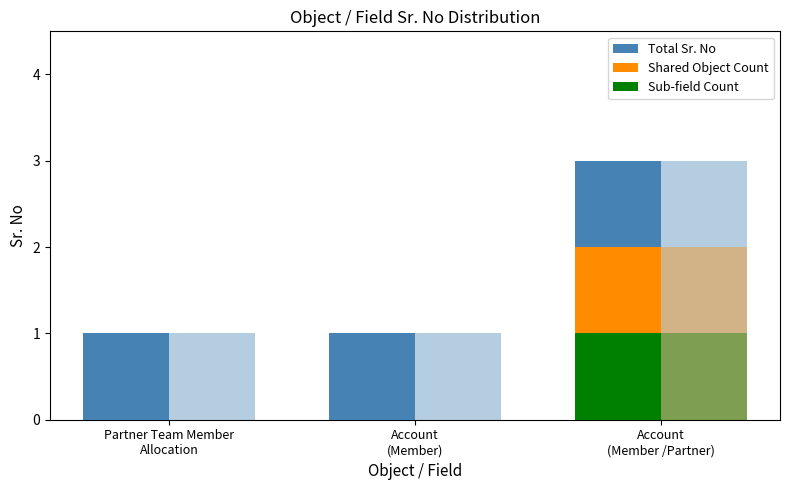

How many bars are there in each group?

3